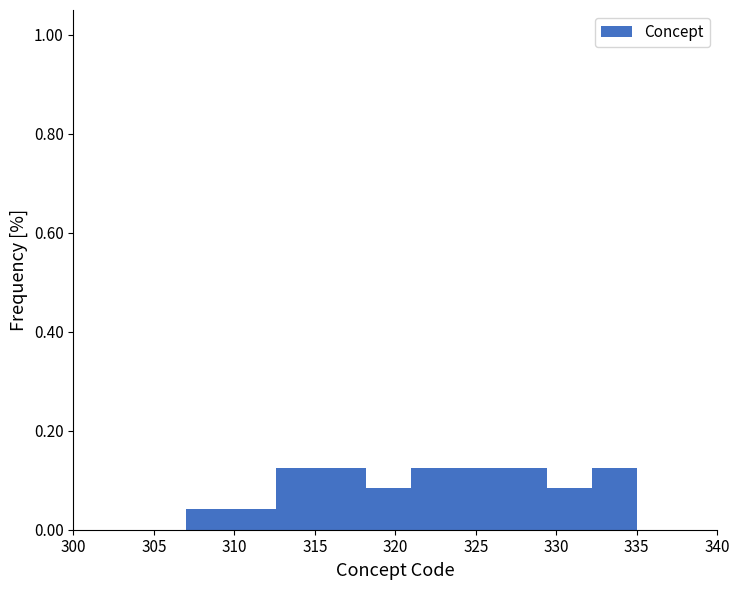

Reading left to right, transcribe this chart: for each bar, give the range it covers on the x-axis and its height. Neither the bar edges nor the heights are printed on the chart, so give them approximately, as read against the axes.

307.0 to 309.8: 0.04
309.8 to 312.6: 0.04
312.6 to 315.4: 0.12
315.4 to 318.2: 0.12
318.2 to 321.0: 0.08
321.0 to 323.8: 0.12
323.8 to 326.6: 0.12
326.6 to 329.4: 0.12
329.4 to 332.2: 0.08
332.2 to 335.0: 0.12